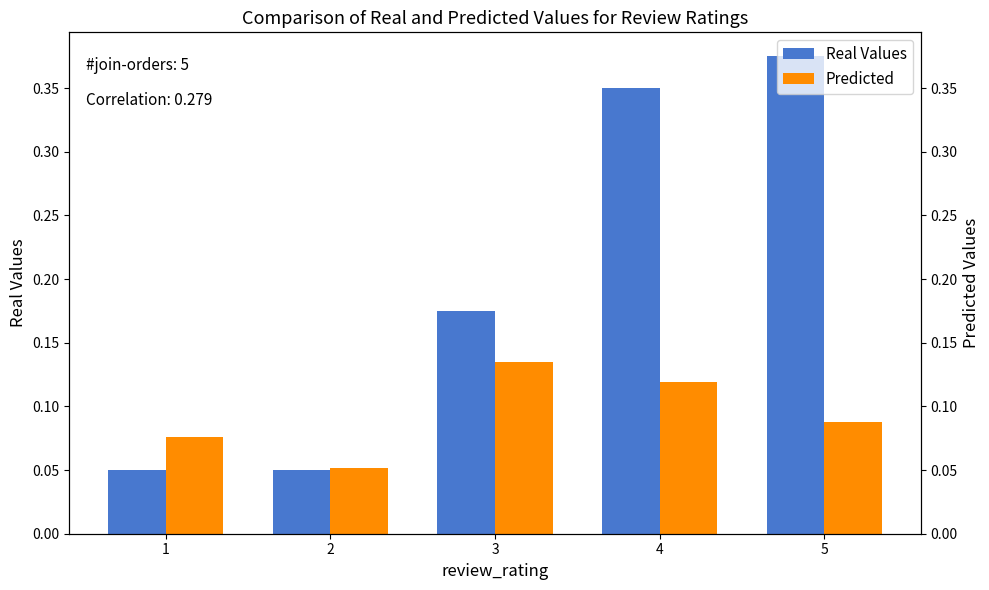

Does the chart contain stacked bars?

No